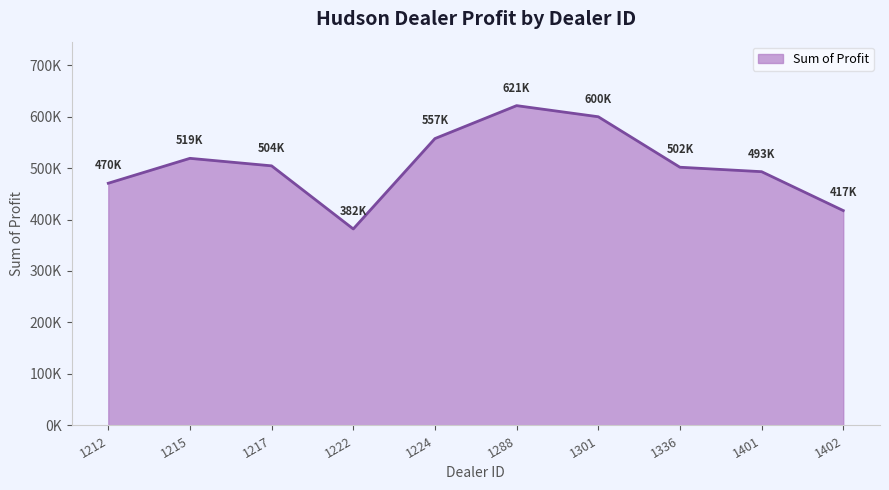

What is the smallest value displayed?

381657.0